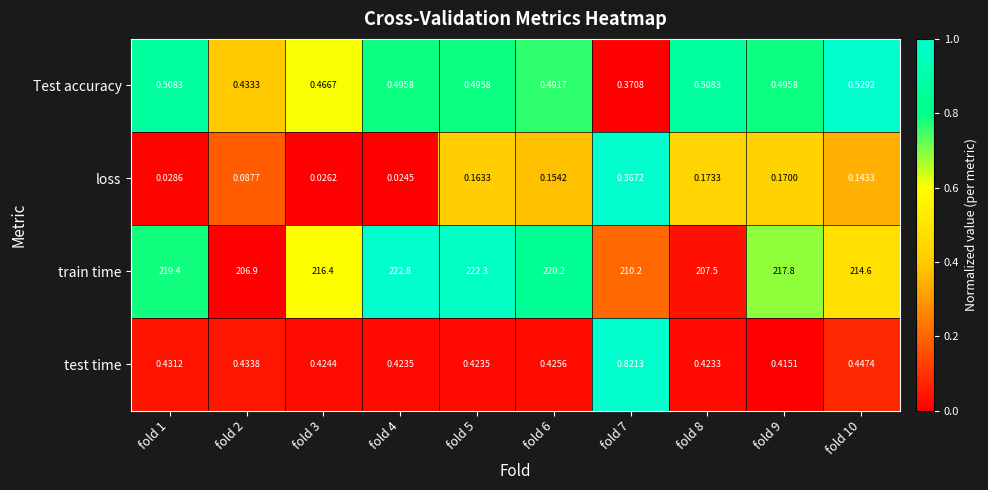

Which series changed the most between fold 2 and fold 5?

train time